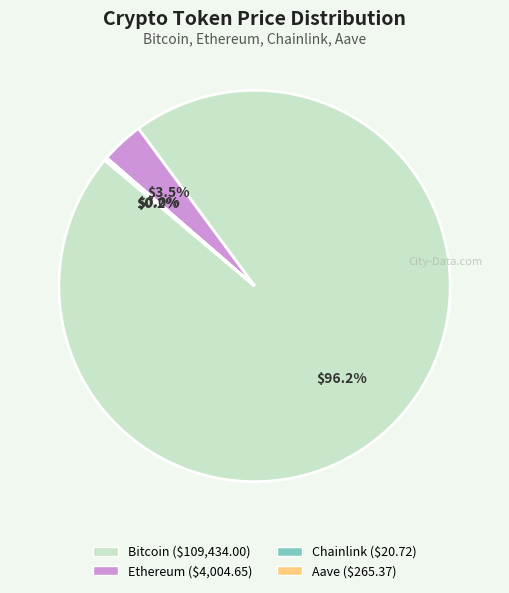

Which slice is the largest?

Bitcoin